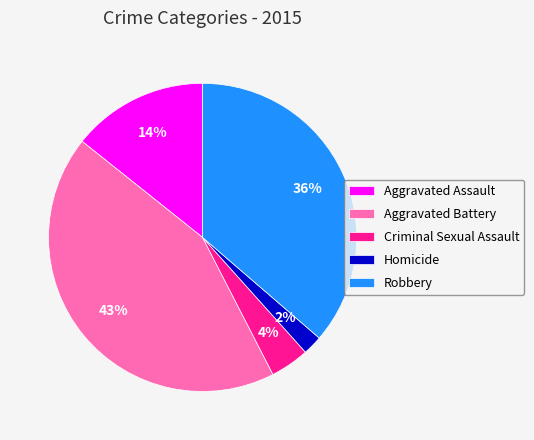

To the nearest percent, what is the average slice percentage?

20%